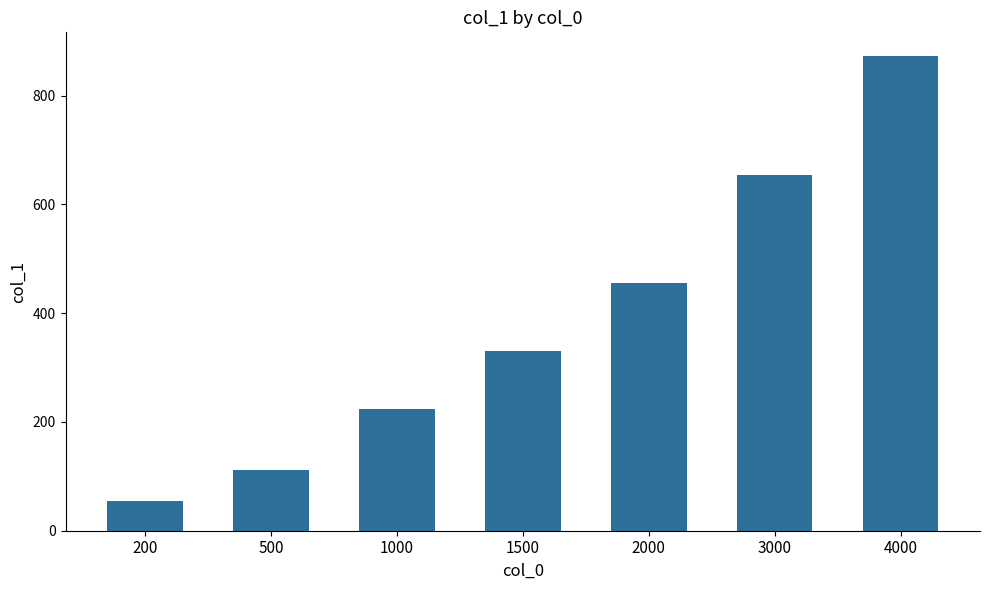

Between 500 and 4000, which is larger?

4000